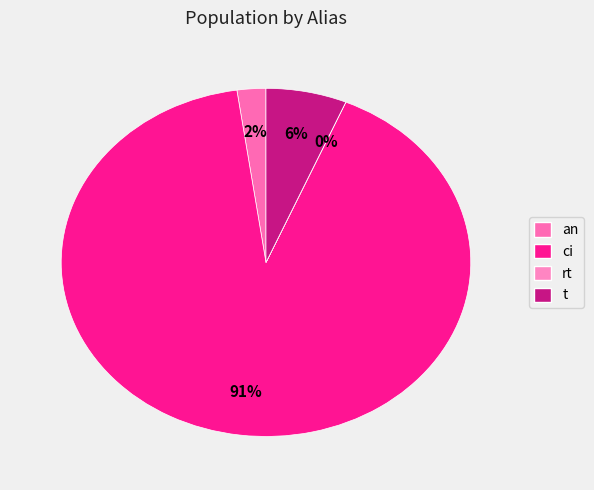

What percentage is the ci slice, to the nearest percent?

91%